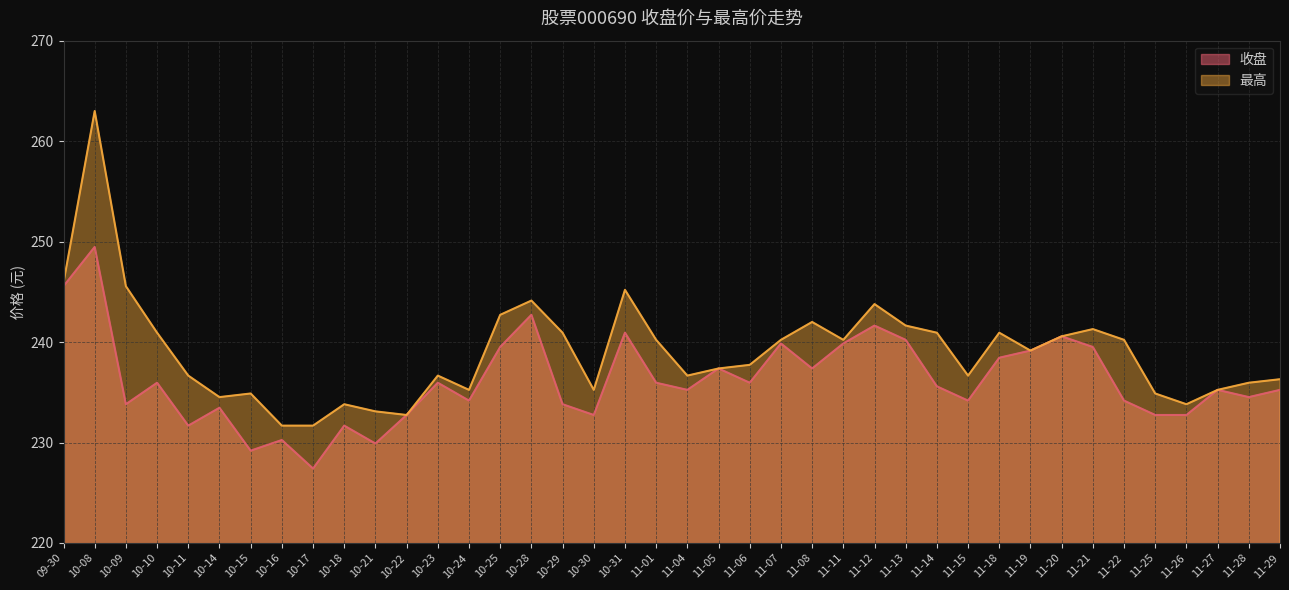

Reading left to right, list all the values displayed in this chart.

收盘: 245.6	249.5	233.8	235.9	231.7	233.5	229.2	230.2	227.4	231.7	229.9	232.7	235.9	234.2	239.5	242.7	233.8	232.7	240.9	235.9	235.2	237.4	235.9	239.9	237.4	239.9	241.6	240.2	235.6	234.2	238.4	239.2	240.6	239.5	234.2	232.7	232.7	235.2	234.5	235.2
最高: 245.9	263.0	245.6	240.9	236.7	234.5	234.9	231.7	231.7	233.8	233.1	232.7	236.7	235.2	242.7	244.1	240.9	235.2	245.2	240.2	236.7	237.4	237.7	240.2	242.0	240.2	243.8	241.6	240.9	236.7	240.9	239.2	240.6	241.3	240.2	234.9	233.8	235.2	235.9	236.3